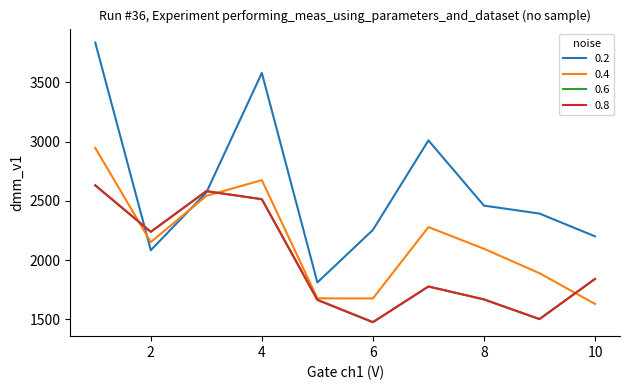

Which label corresponds to the smallest value in the chart?

6